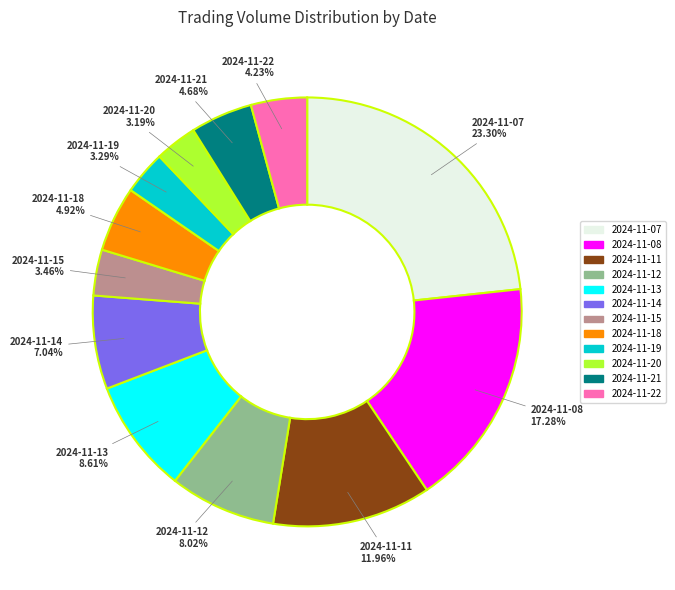

Does 2024-11-20 represent more than half of the total?

No